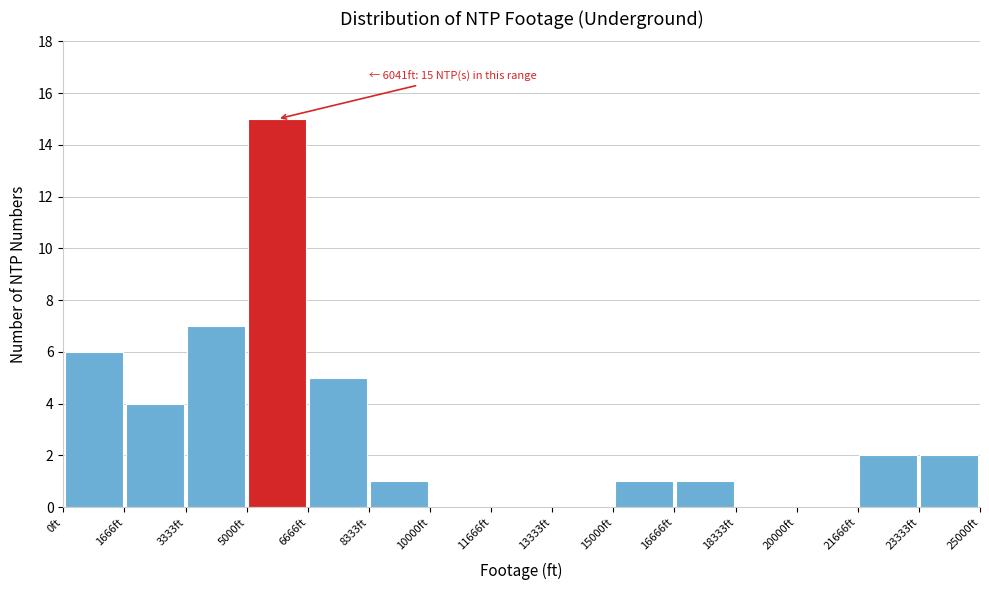

Over which range of the x-axis is the bar tallest?

5000 to 6600